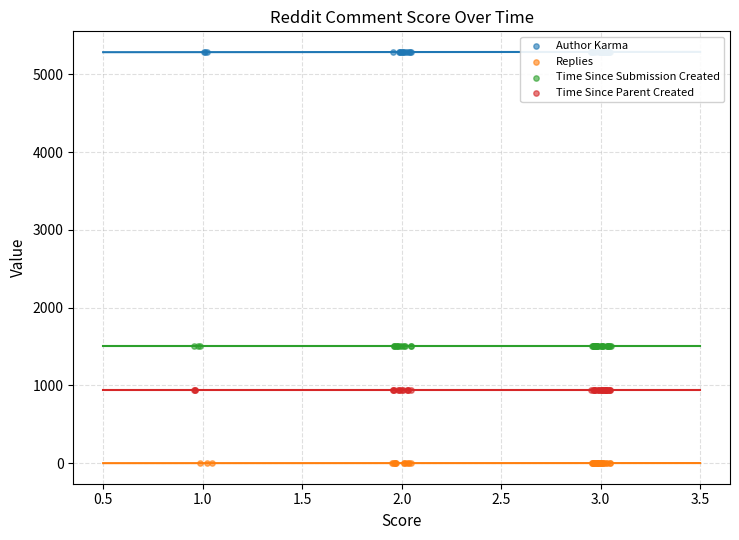

Which series contains the highest Y value?

Author Karma